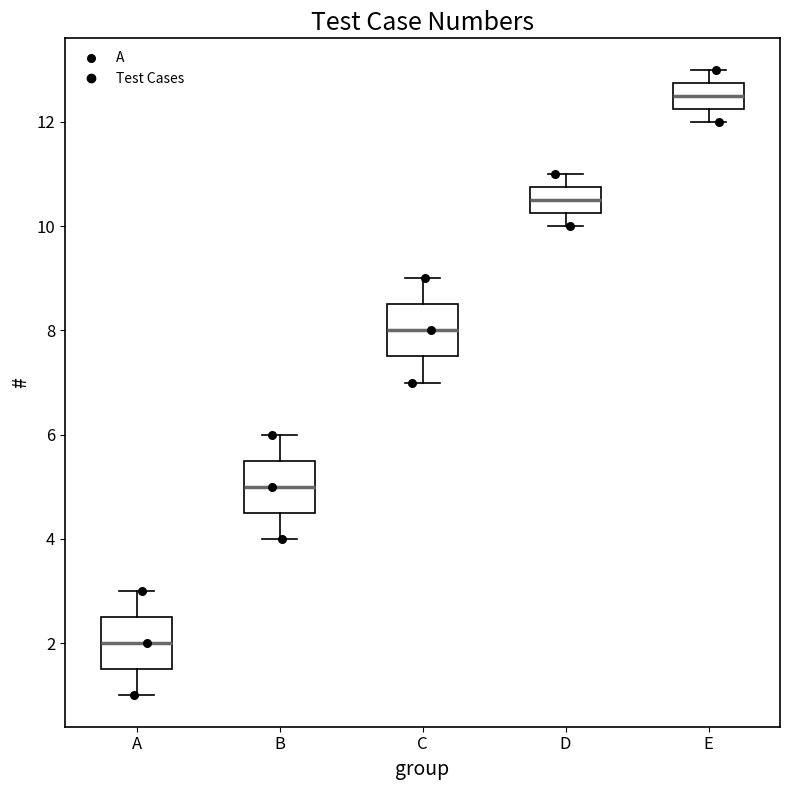

Reading left to right, read every box against the y-axis: the position of its median line, the range the box covers, and the ends of its whiskers. The values are not printed on the chart, so give them approximately, as read against the axis.

A: median 2.0, box 1.6 to 2.6, whiskers 1.0 to 3.0
B: median 5.0, box 4.6 to 5.6, whiskers 4.0 to 6.0
C: median 8.0, box 7.6 to 8.6, whiskers 7.0 to 9.0
D: median 10.6, box 10.2 to 10.8, whiskers 10.0 to 11.0
E: median 12.6, box 12.2 to 12.8, whiskers 12.0 to 13.0